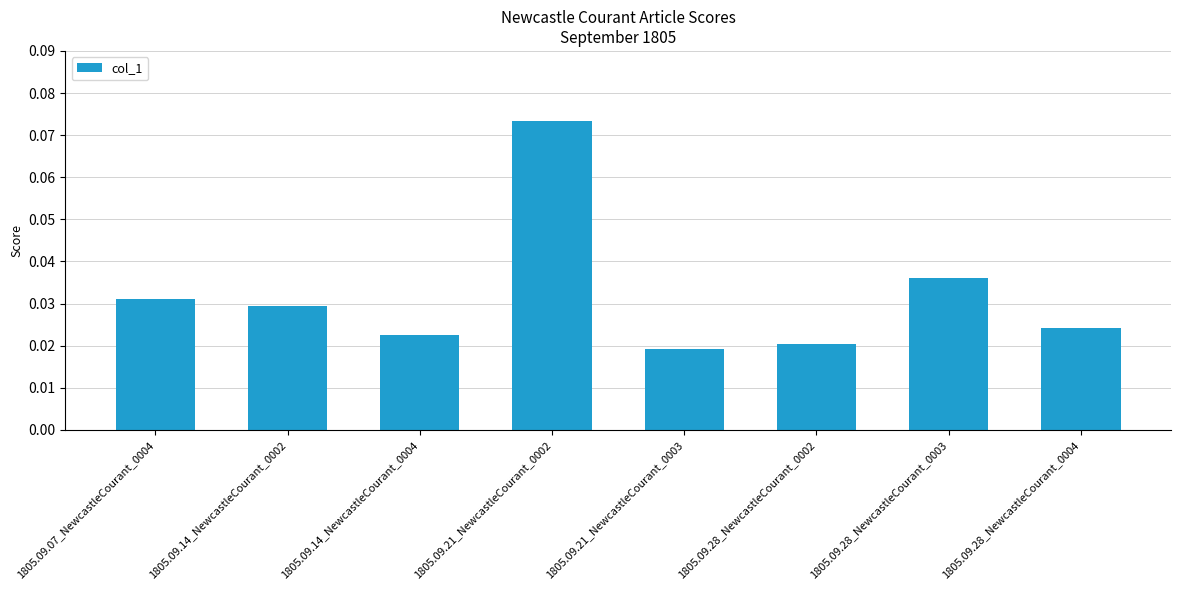

Between 1805.09.21_NewcastleCourant_0003 and 1805.09.07_NewcastleCourant_0004, which is larger?

1805.09.07_NewcastleCourant_0004